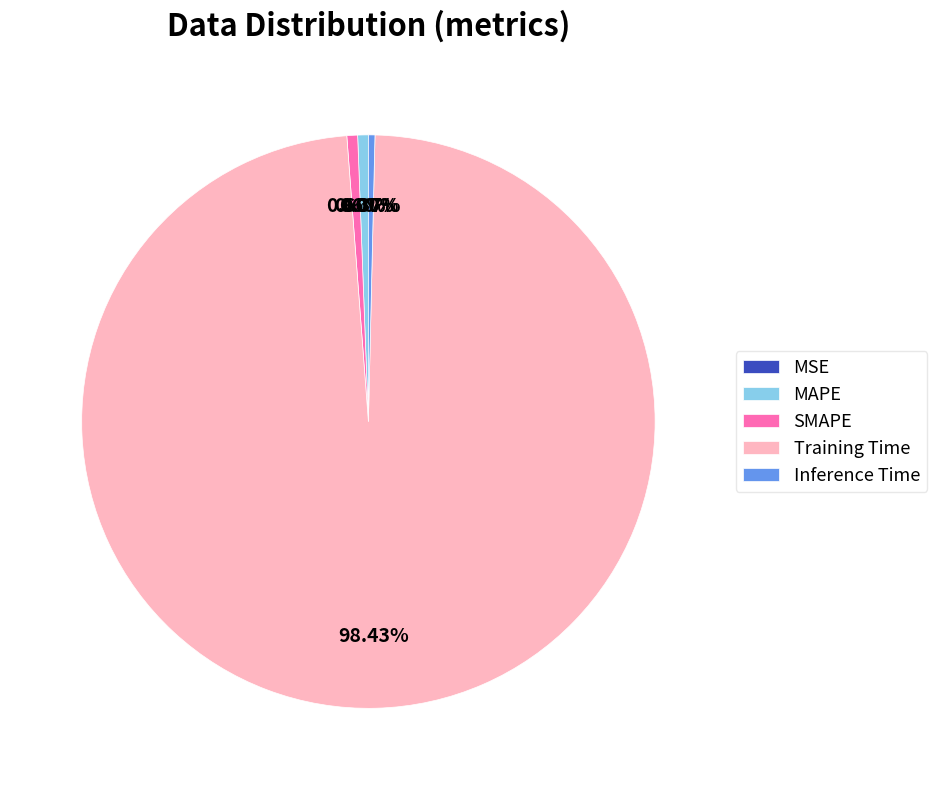

To the nearest percent, what is the combined percentage of Inference Time and MAPE?

1%